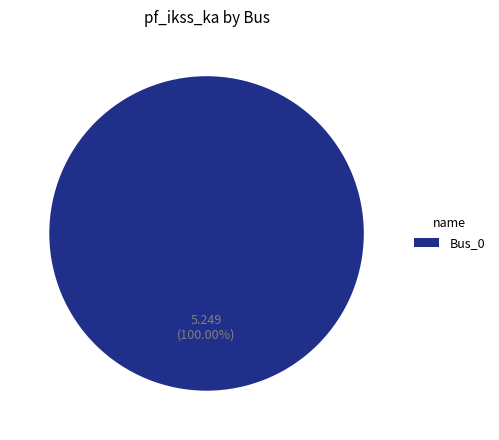

Is there a majority slice in this chart?

Yes